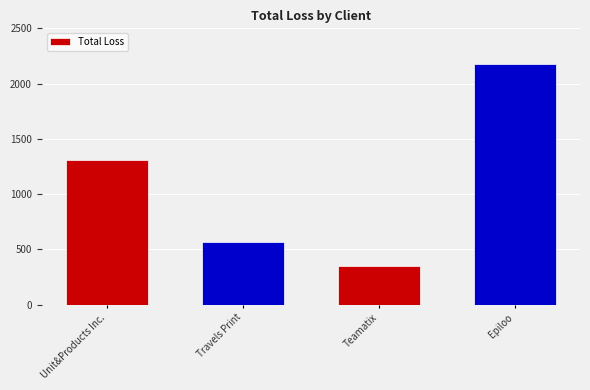

Are the bars grouped side by side (vs. stacked)?

No